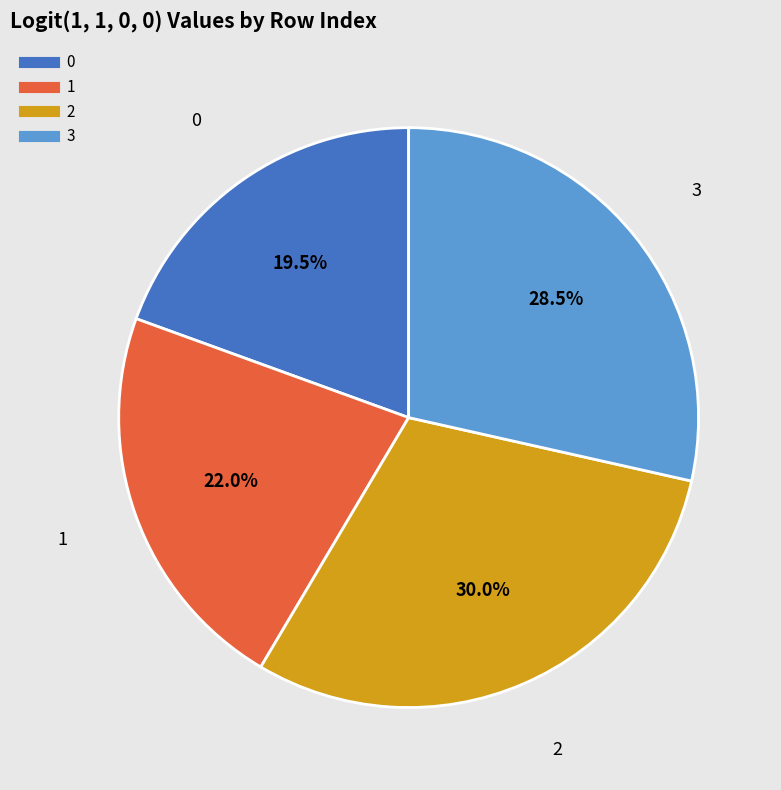

How many slices are in this pie chart?

4